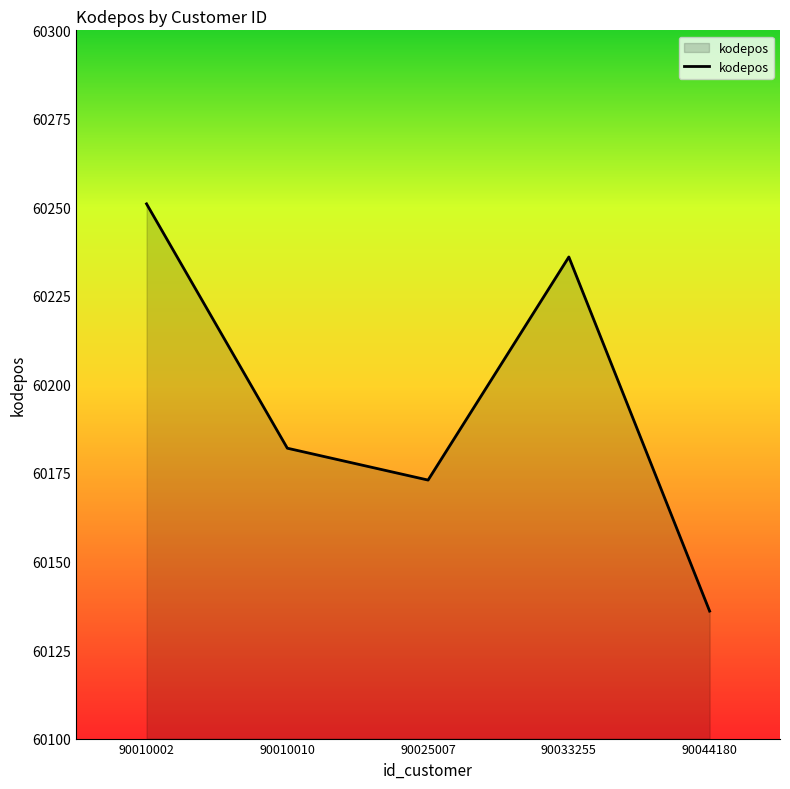

At which category does the data reach its first local valley?

90025007